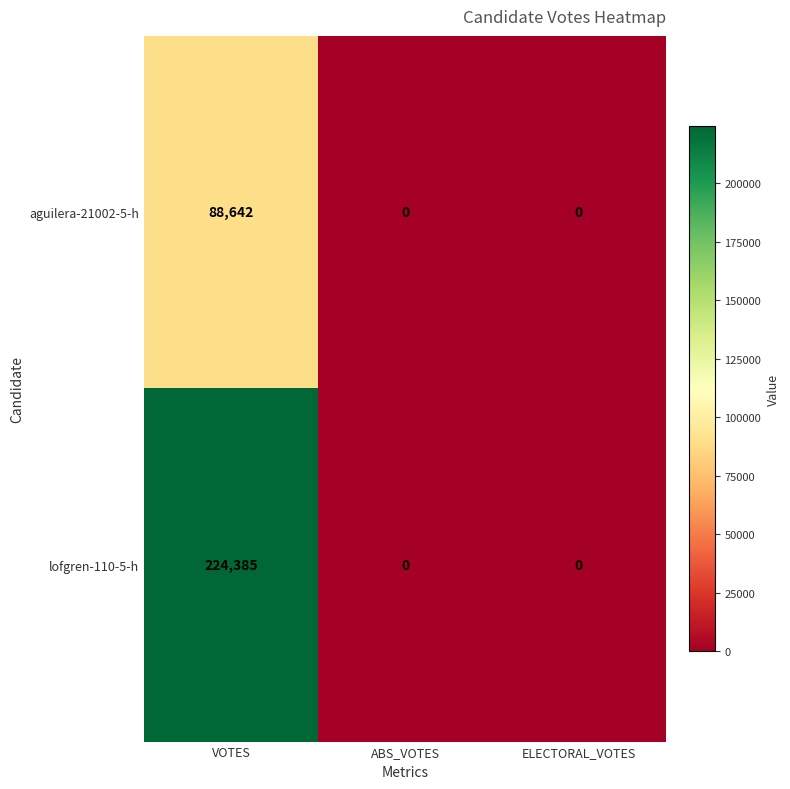

What is the highest value of the aguilera-21002-5-h series?

88642